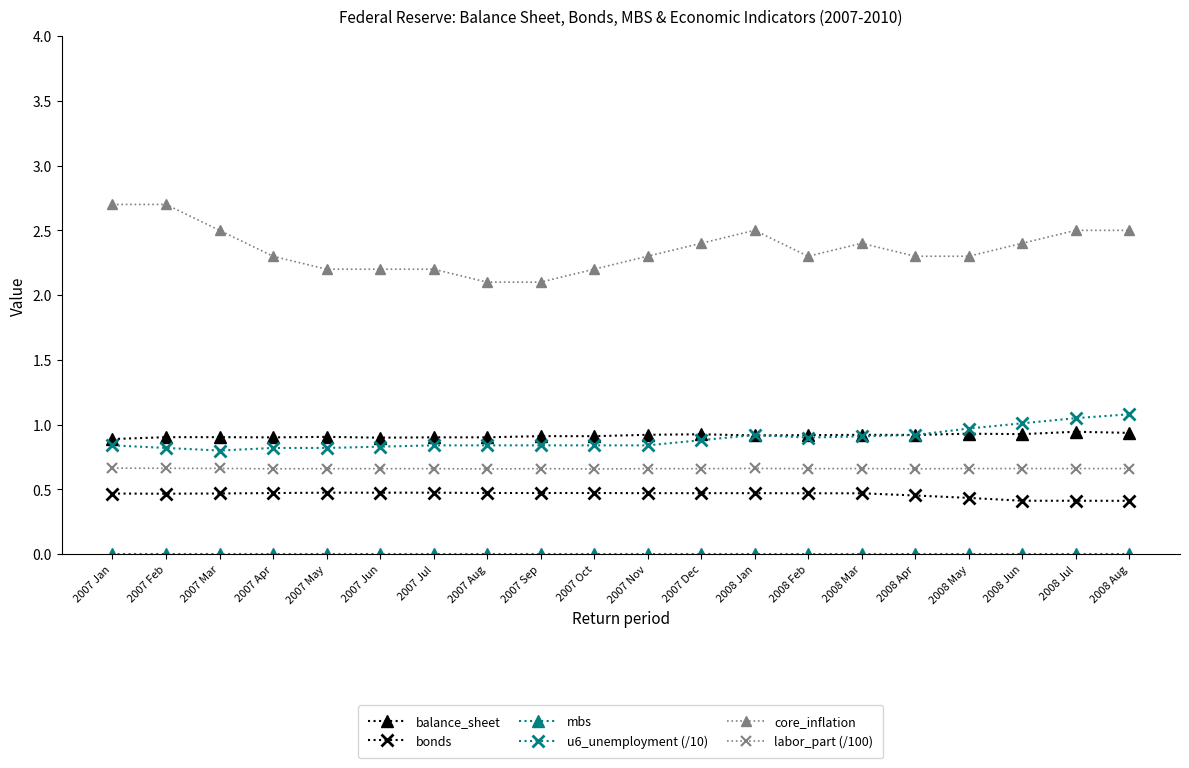

What is the maximum value shown in the chart?

2.7